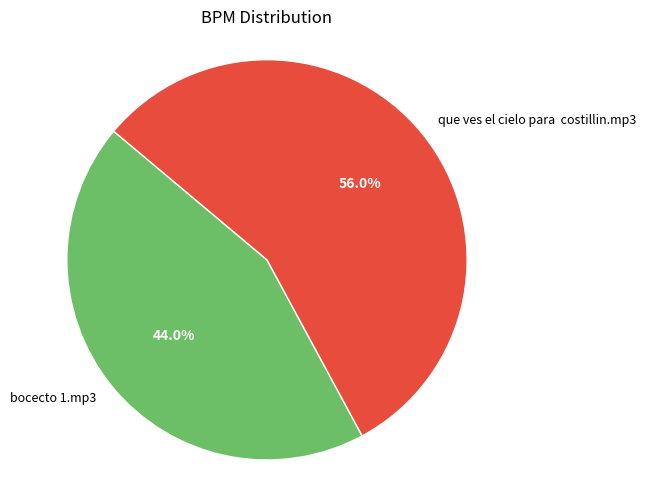

What percentage is NOT represented by que ves el cielo para costillin.mp3?

44.0%